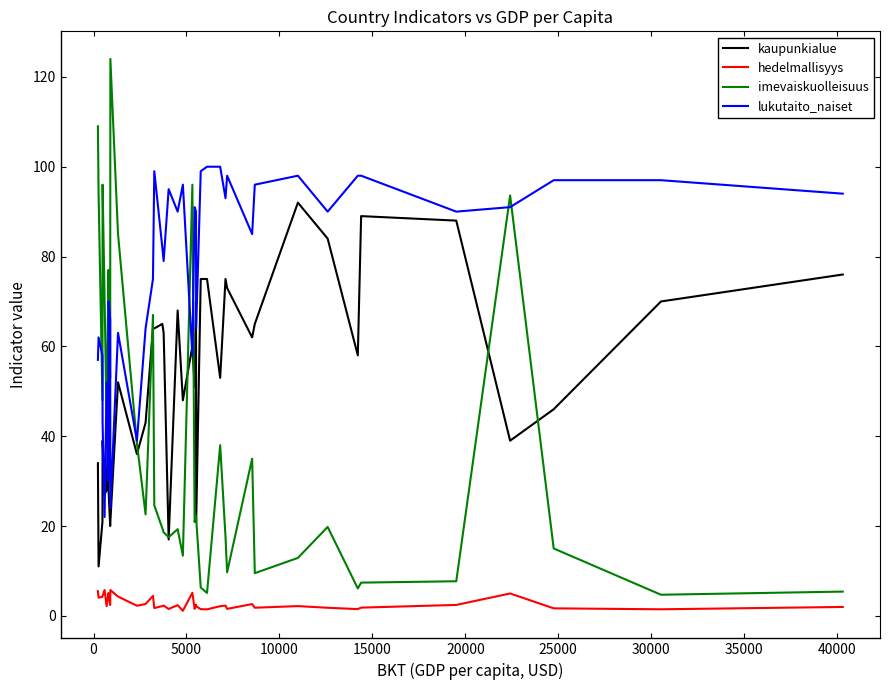

Which series has the widest spread of values?

imevaiskuolleisuus